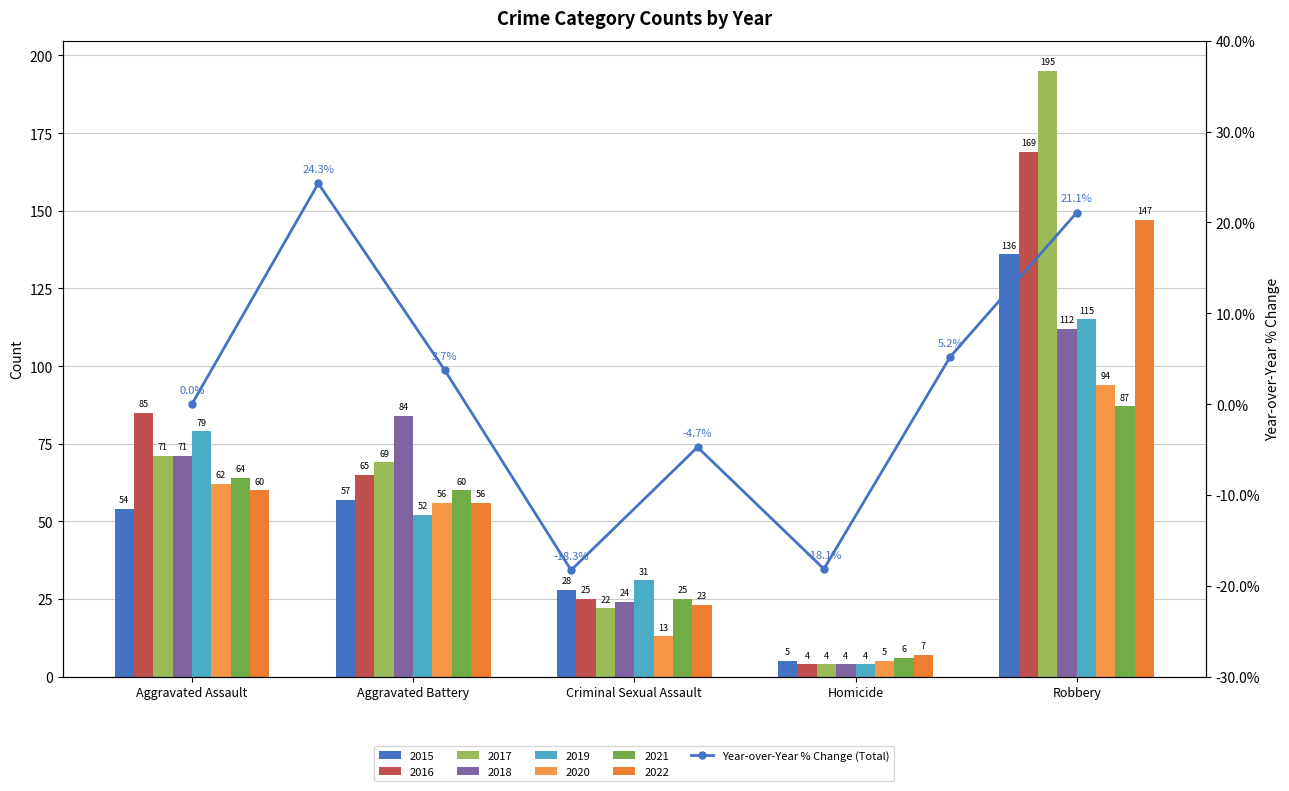

What is the smallest value displayed?

-18.3